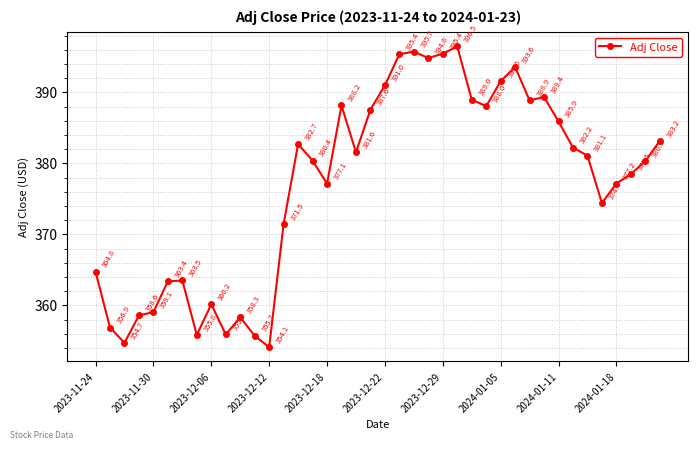

What is the value of the 39th point from the left?

380.3